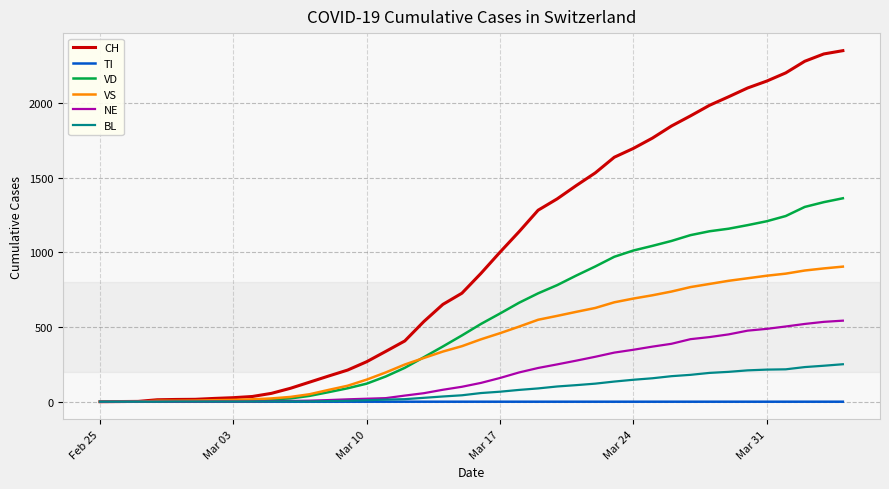

Which series has the largest total across all categories?

CH